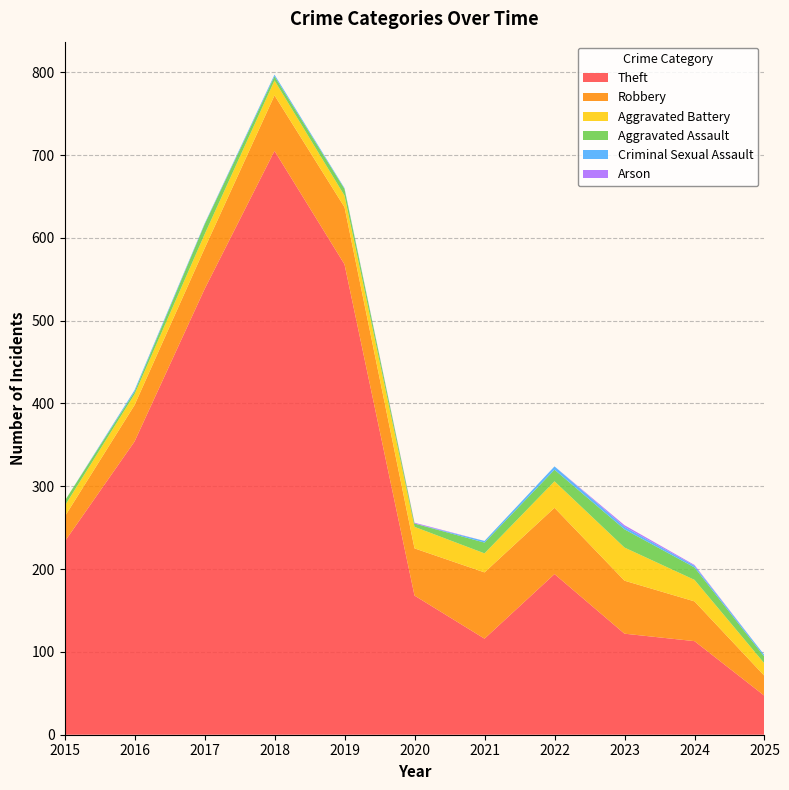

Reading left to right, list all the values displayed in this chart.

Theft: 233	354	538	705	568	168	116	194	122	113	47
Robbery: 30	44	49	67	69	57	80	80	64	48	24
Aggravated Battery: 13	13	17	18	14	26	23	32	40	26	15
Aggravated Assault: 6	3	12	5	8	4	13	14	22	15	8
Criminal Sexual Assault: 0	2	1	2	1	0	2	4	3	2	2
Arson: 0	0	0	0	0	1	0	0	2	1	0